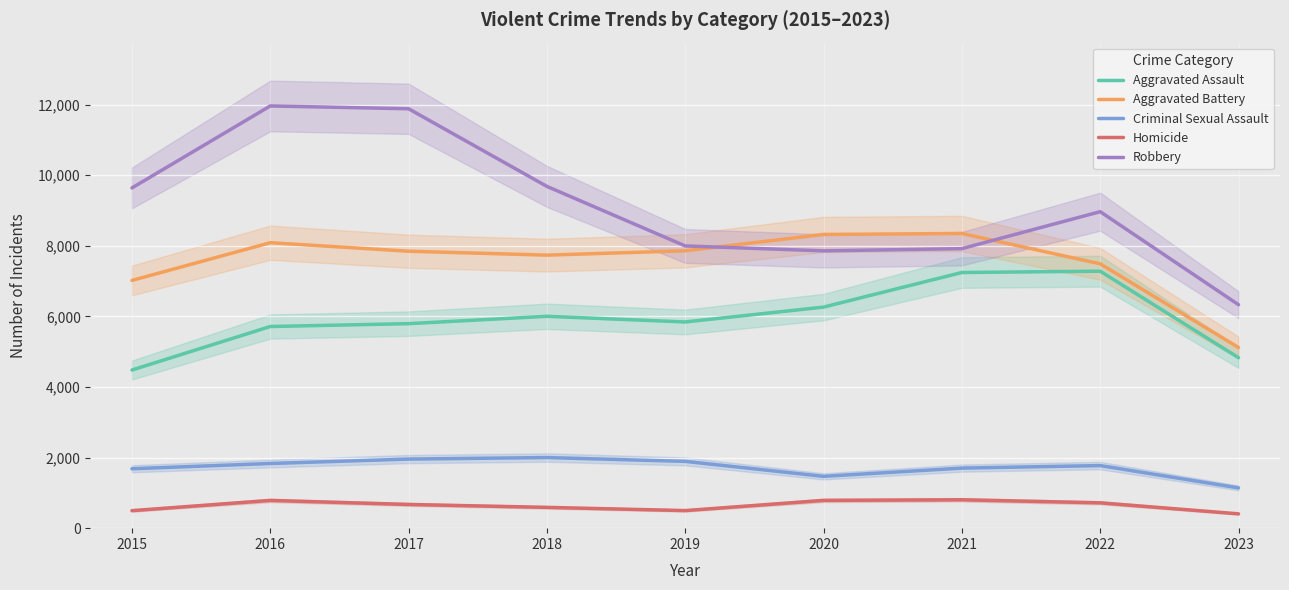

Where is the first local minimum for Aggravated Assault?

2019